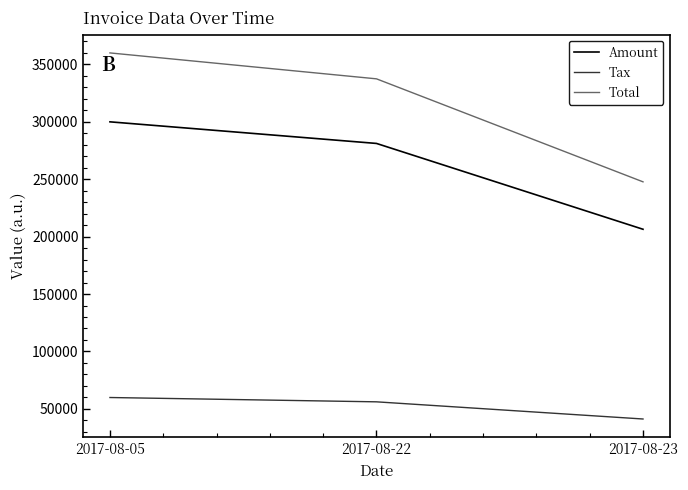

What is the approximate value of Total at 2017-08-05?

359742.0